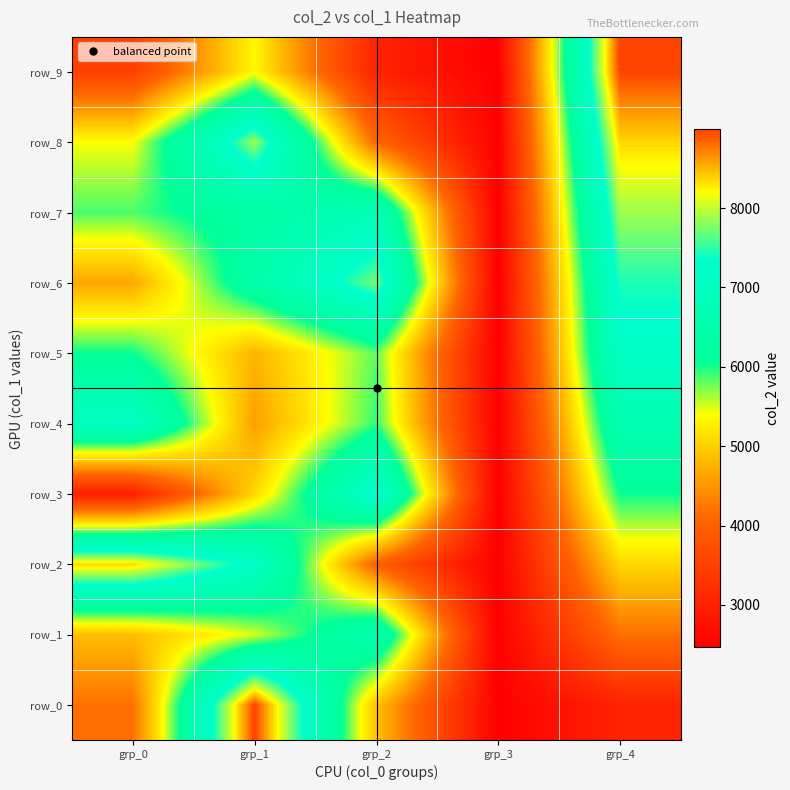

True or false: row_3 has a value of 7443 at grp_2.

True